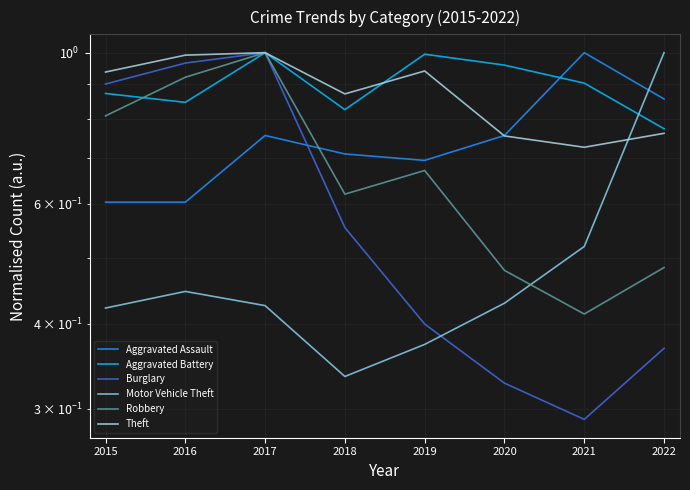

What value does the Aggravated Battery series have at 2019?

1.0